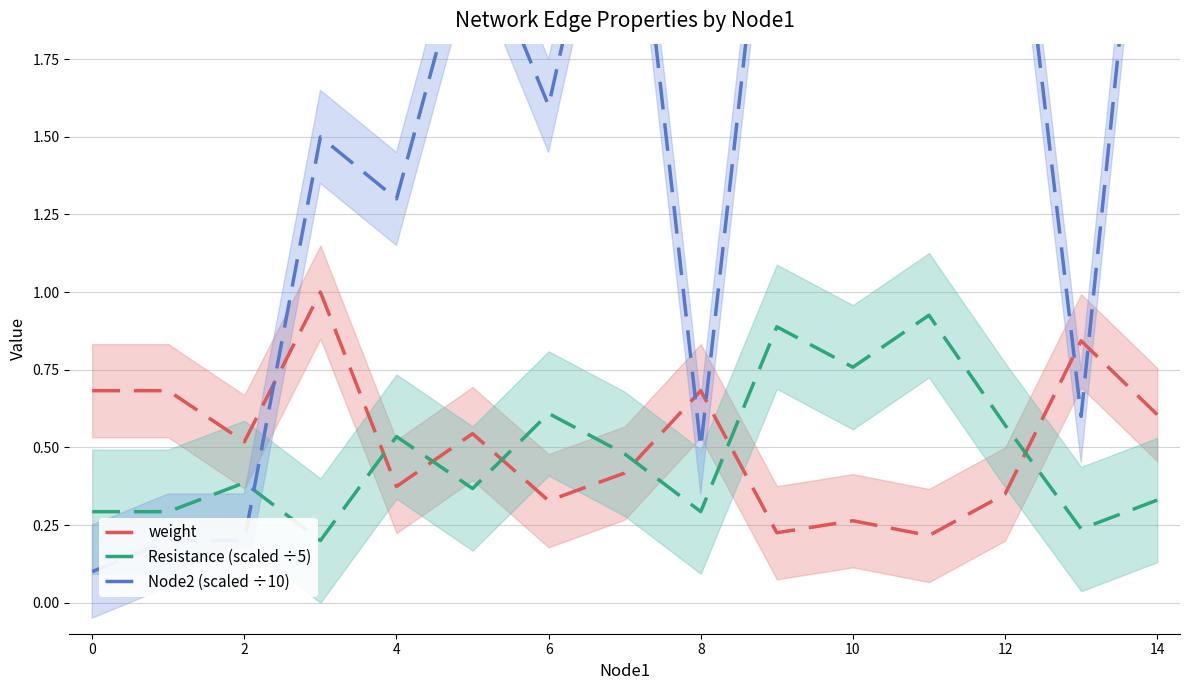

What is the sum of all Node2 (scaled ÷10) values?

25.0